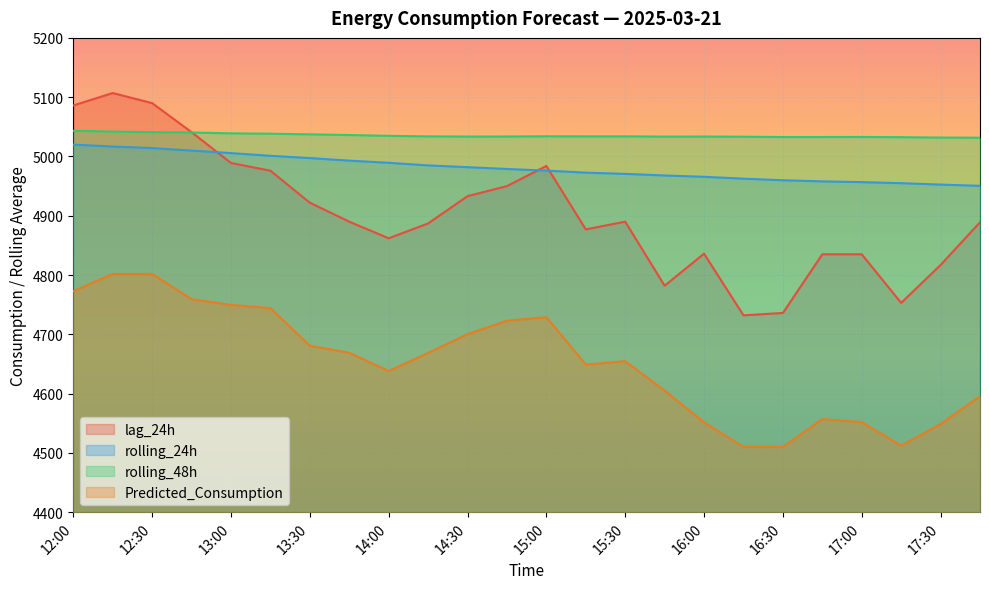

List the series in order of their peak value, highest first.

lag_24h, rolling_48h, rolling_24h, Predicted_Consumption